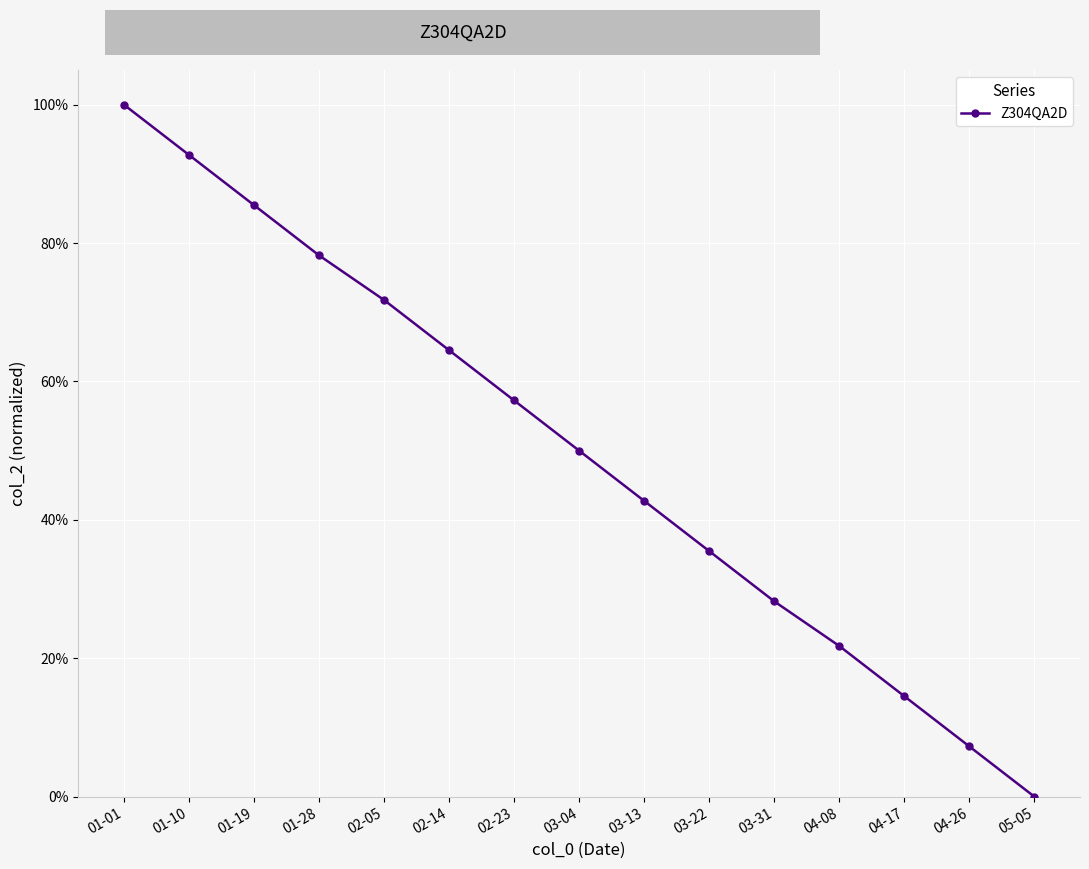

Does the chart have visible grid lines?

Yes